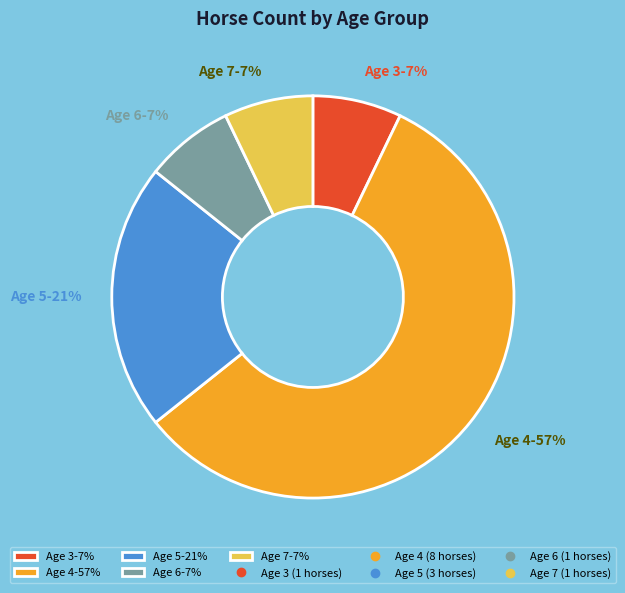

To the nearest percent, what portion does Age 6-7% represent?

7%